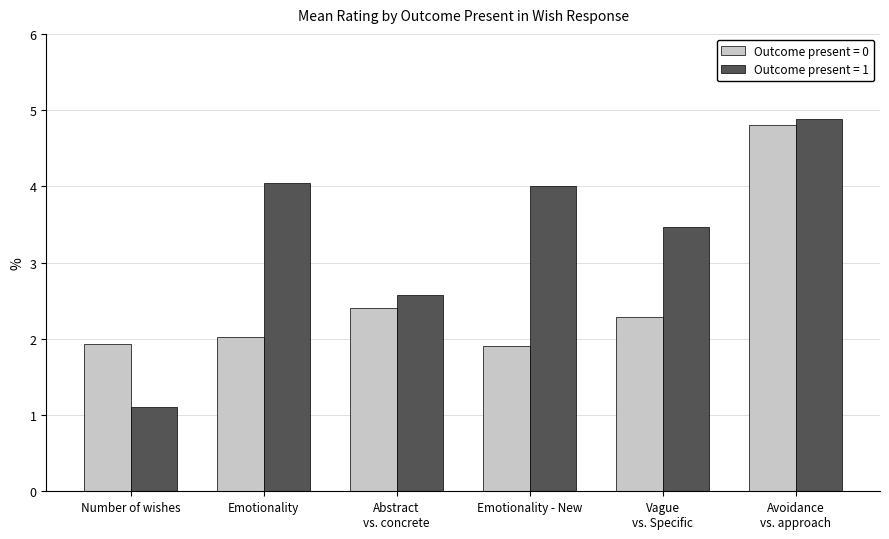

What position from the left is Emotionality?

2